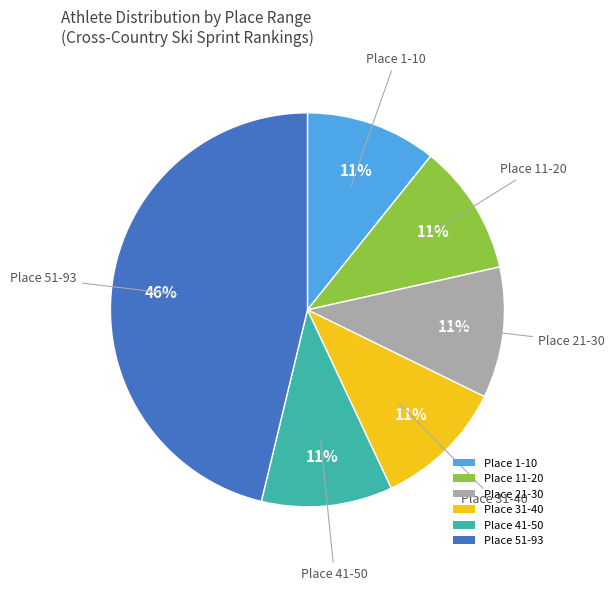

To the nearest percent, what is the average slice percentage?

17%